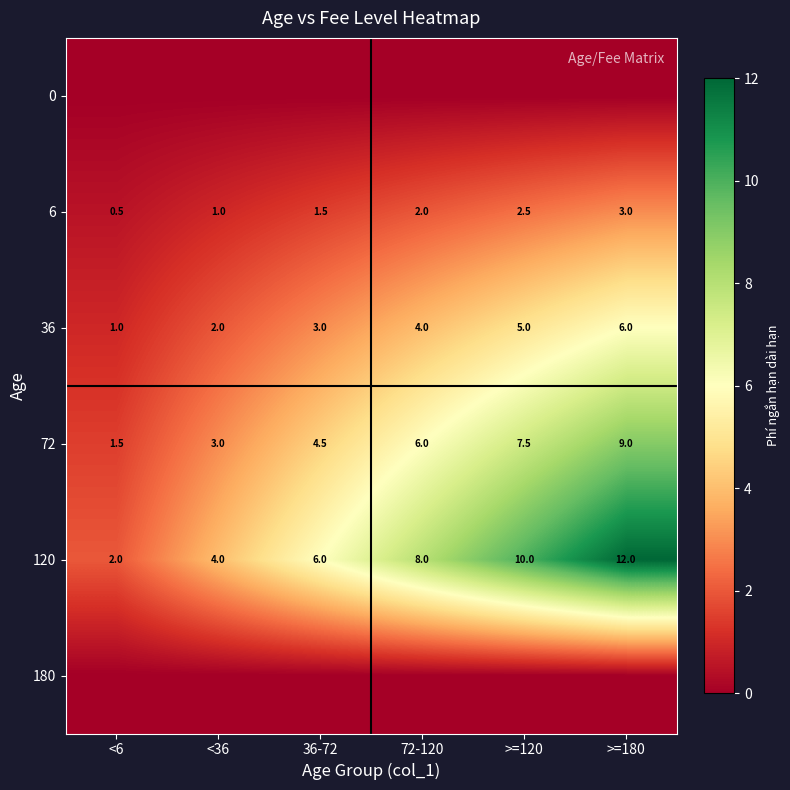

The 120 series shows 2.6 at <36. True or false?

False